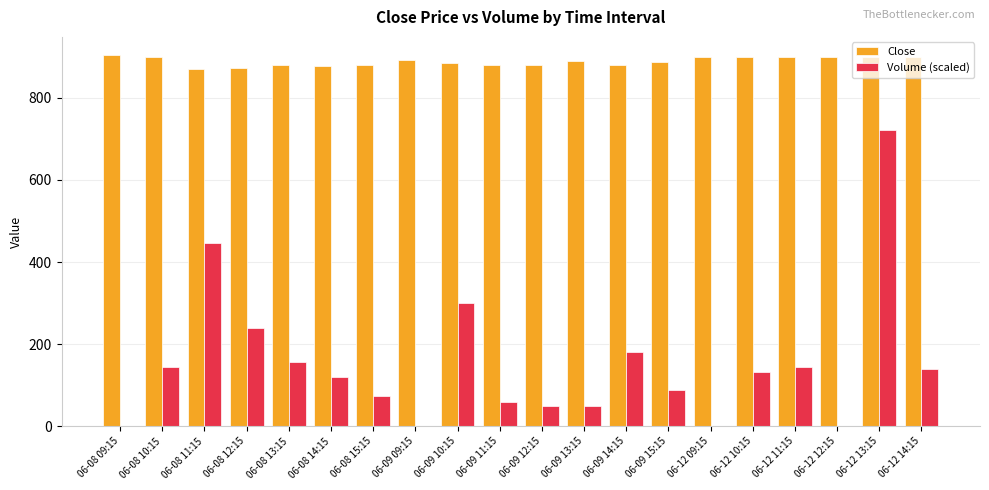

What is the sum of all Volume (scaled) values?

3041.3